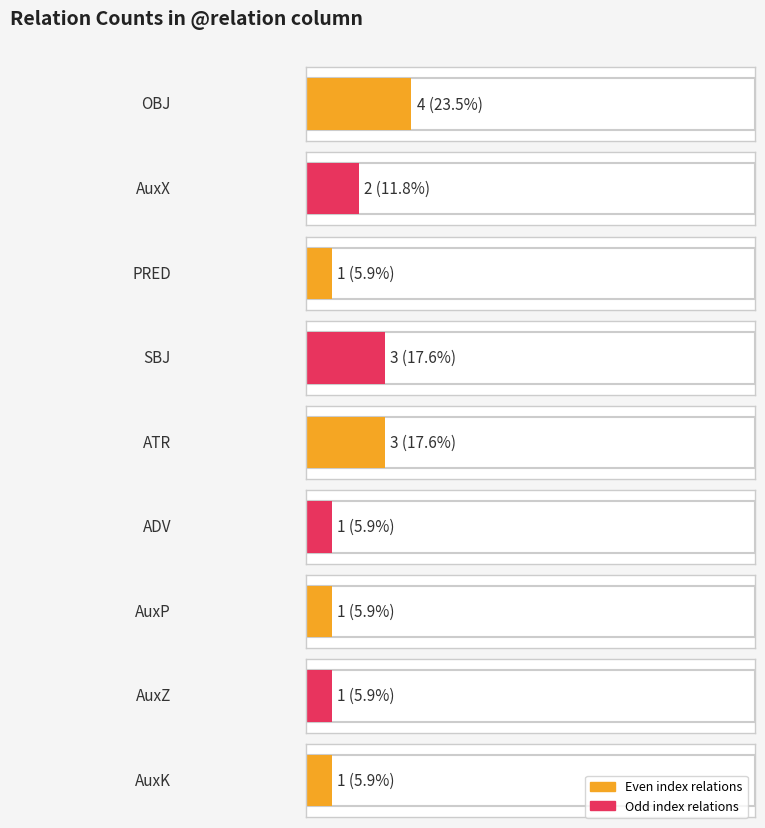

Is it true that the value at SBJ is 1?

False